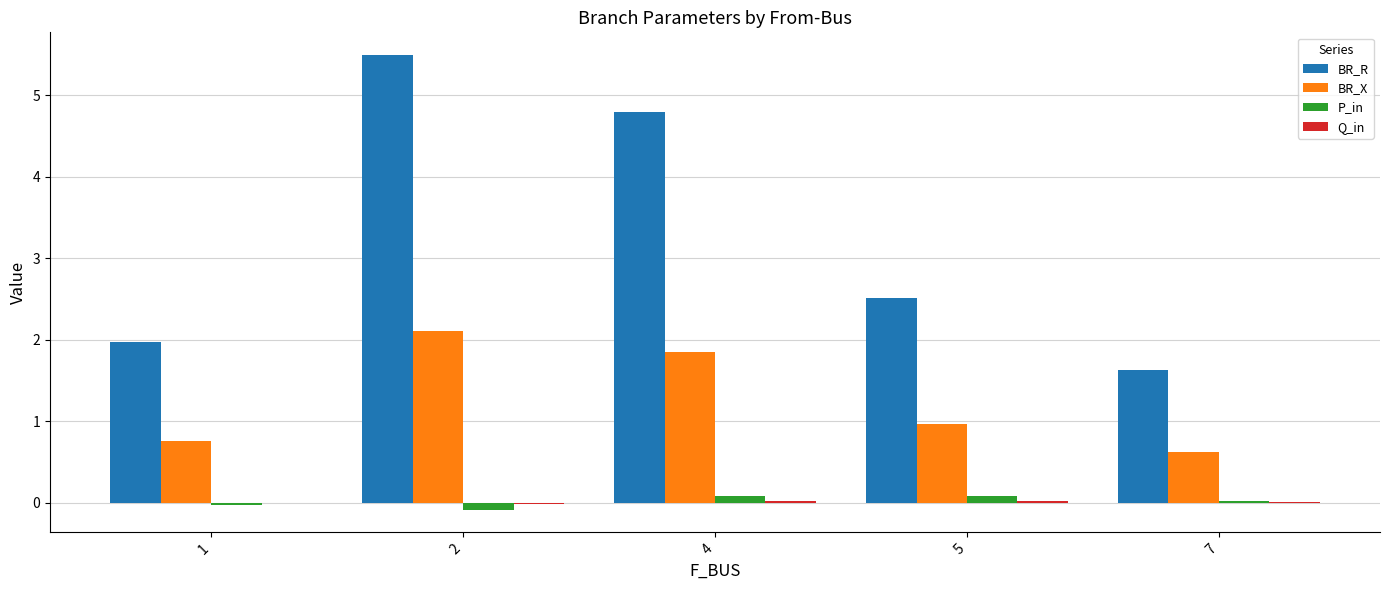

Between 5 and 7, which series saw the biggest shift?

BR_R